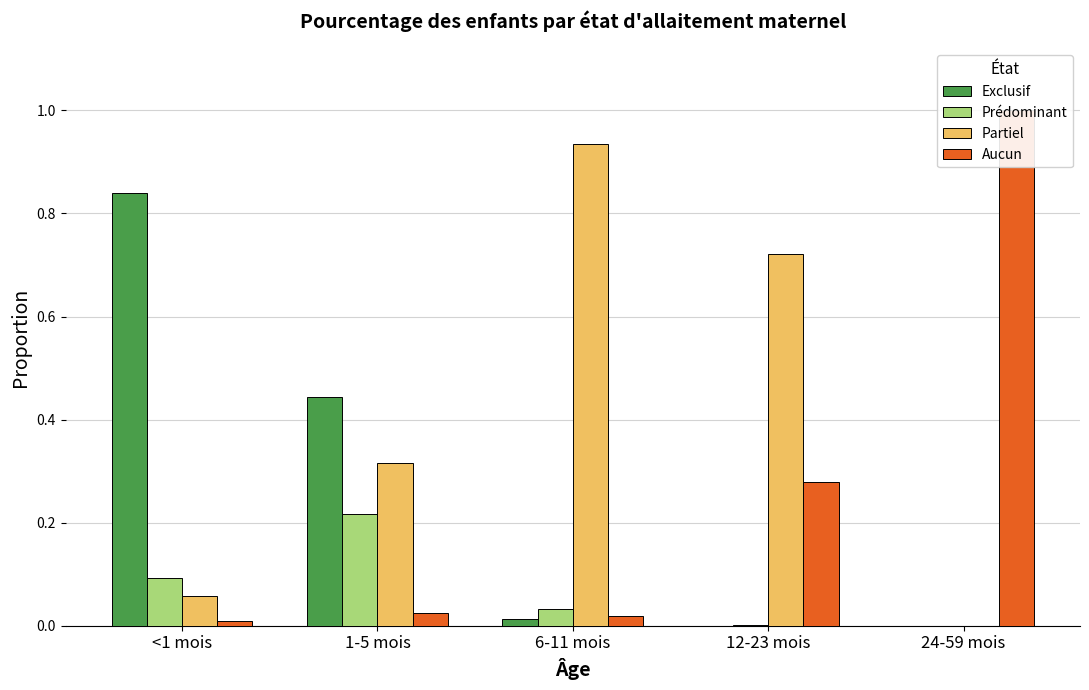

Between <1 mois and 12-23 mois, which is larger?

<1 mois